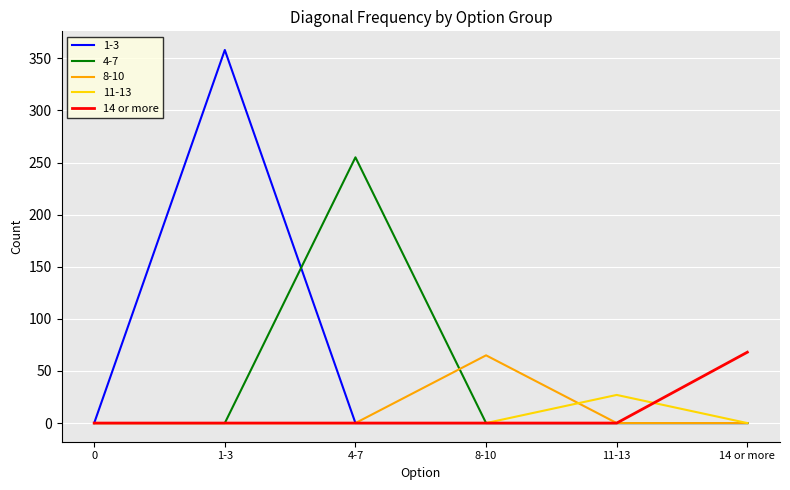

How many distinct data groups are displayed?

5